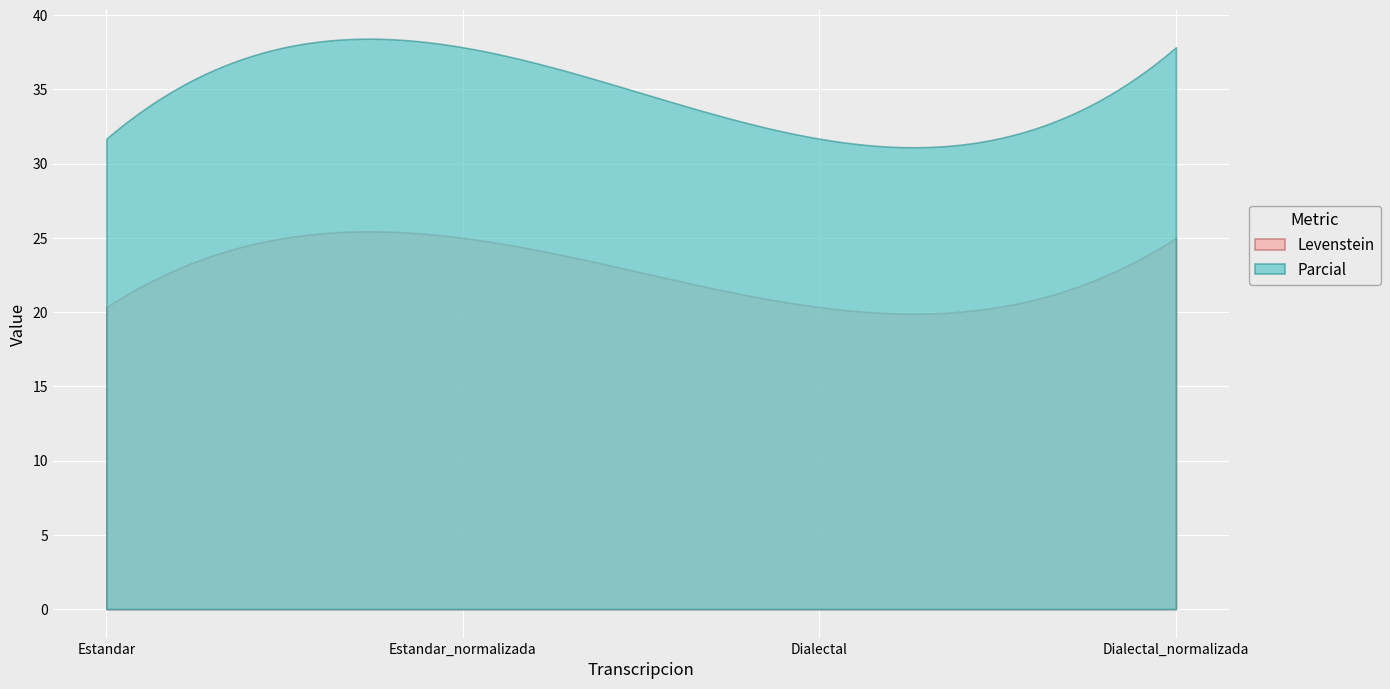

Which series has the largest range (max minus min)?

Parcial